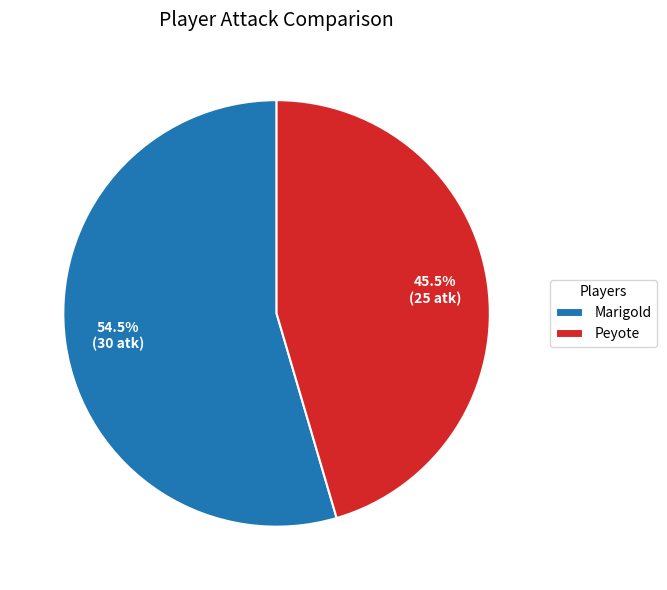

How many slices are in this pie chart?

2